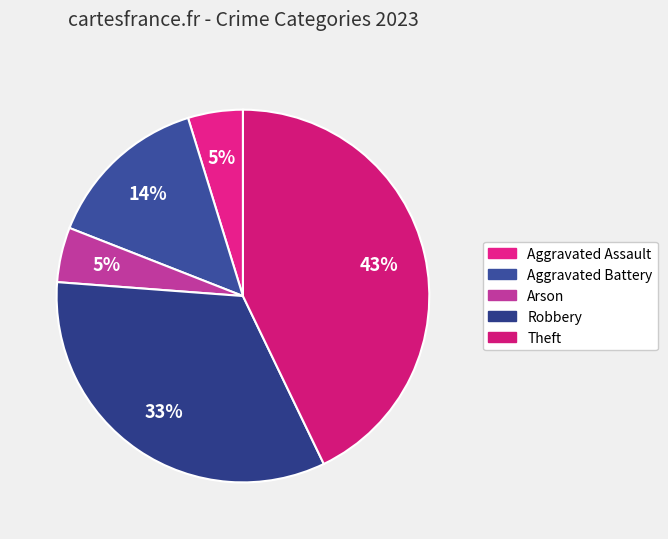

Which category has the biggest portion of the pie?

Theft